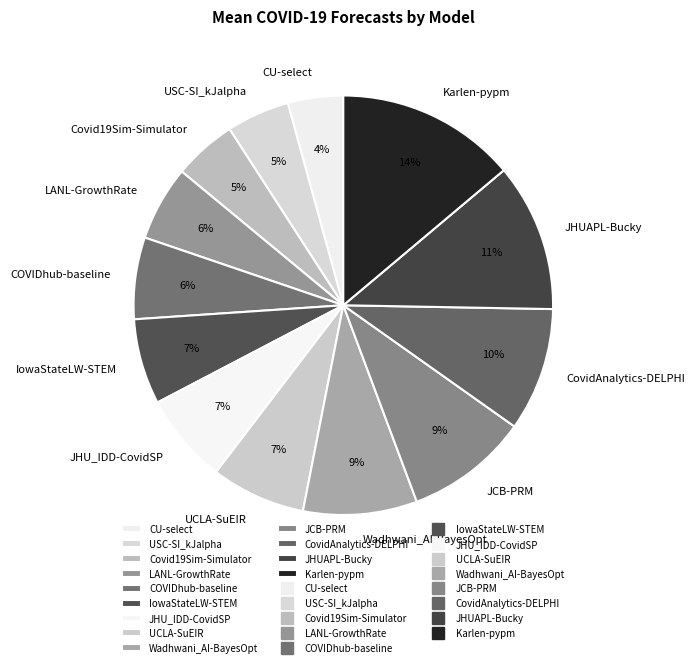

To the nearest percent, what is the difference between the largest and smallest slice percentages?

10%